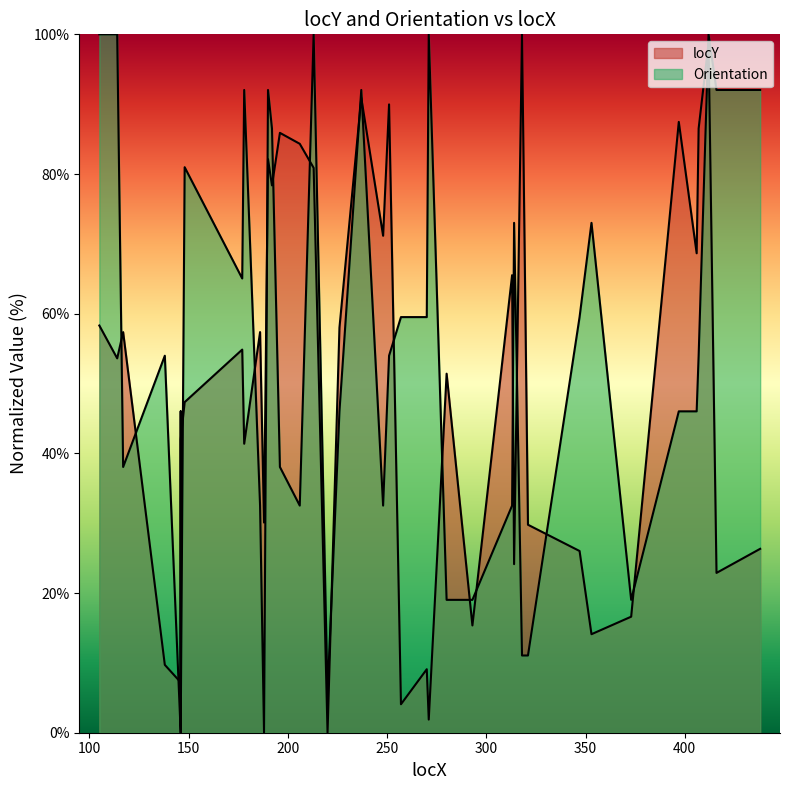

True or false: Orientation has more than 0 interior local peaks.

True